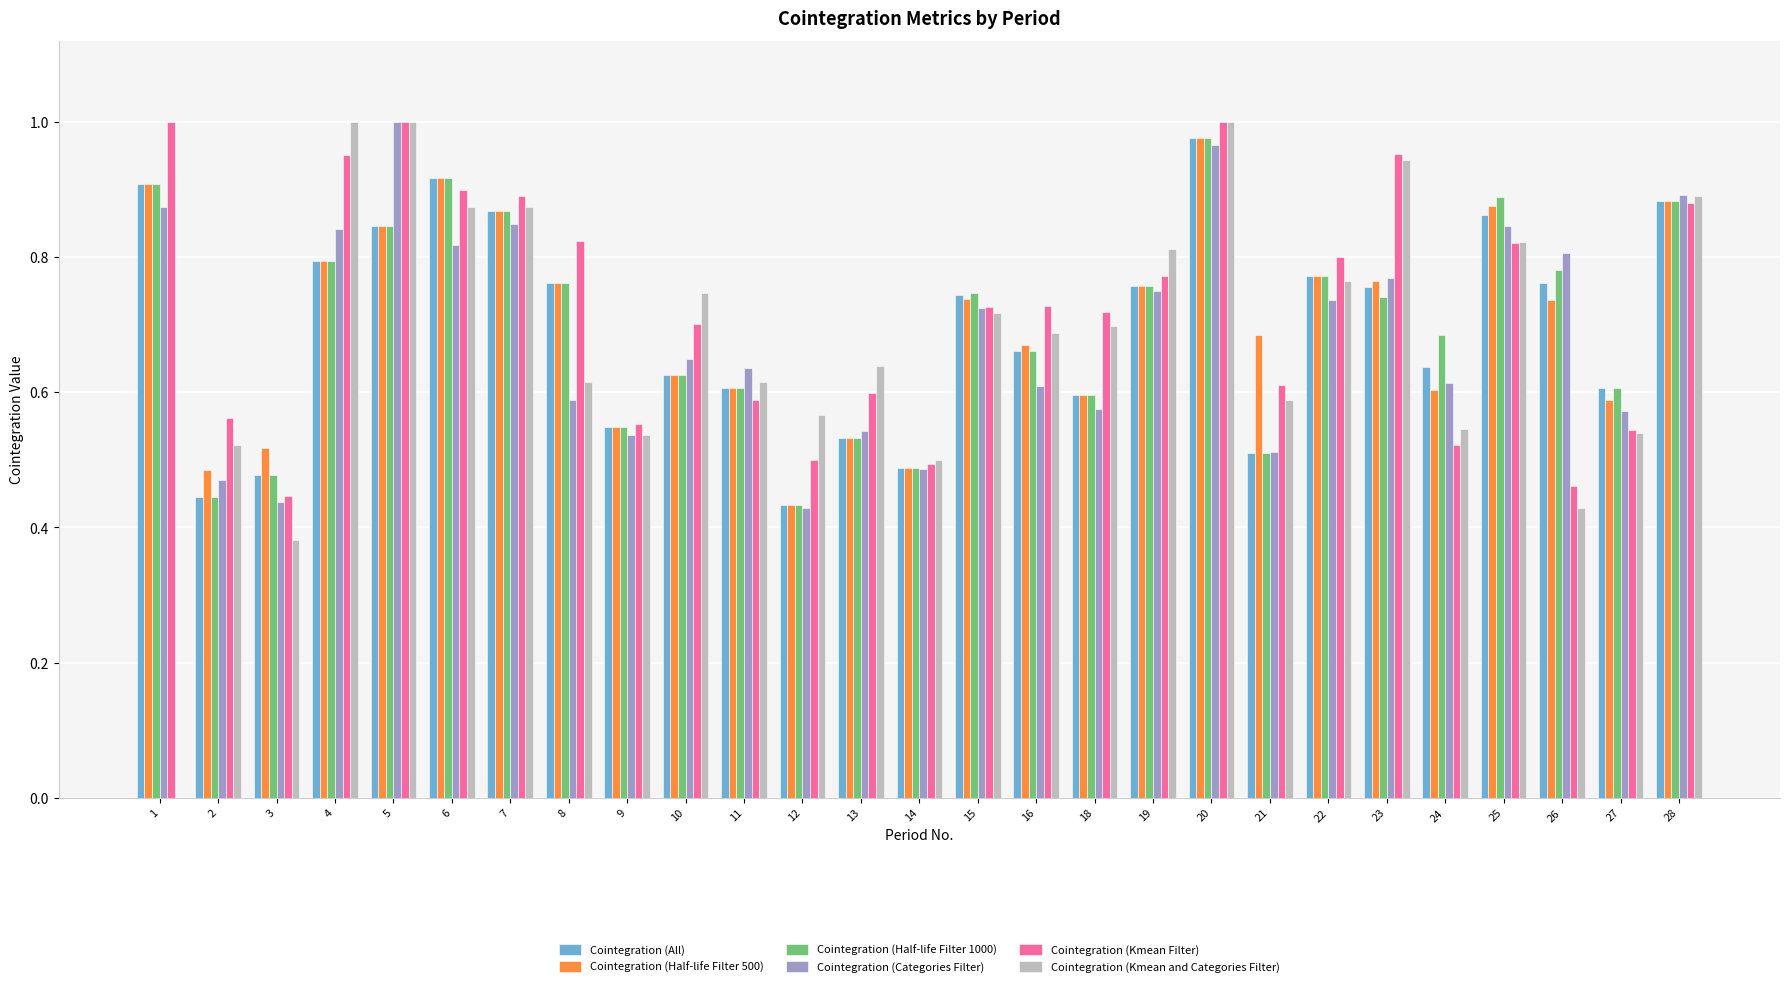

What is the sum of the Cointegration (Categories Filter) values at 27 and 8?

1.2